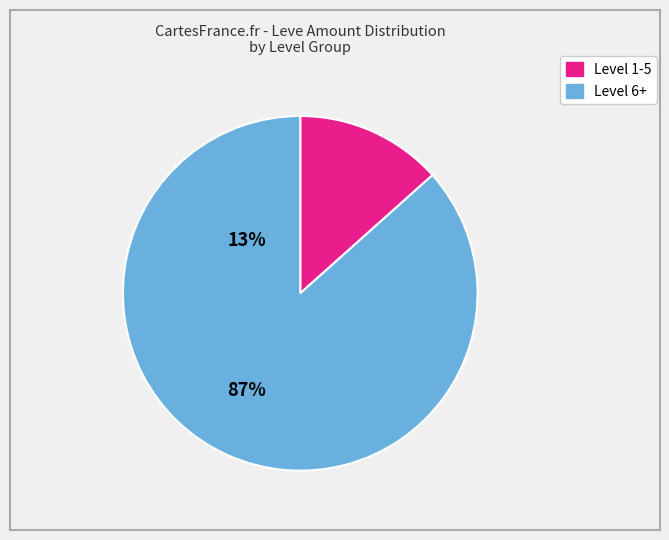

Does any single category account for the majority?

Yes